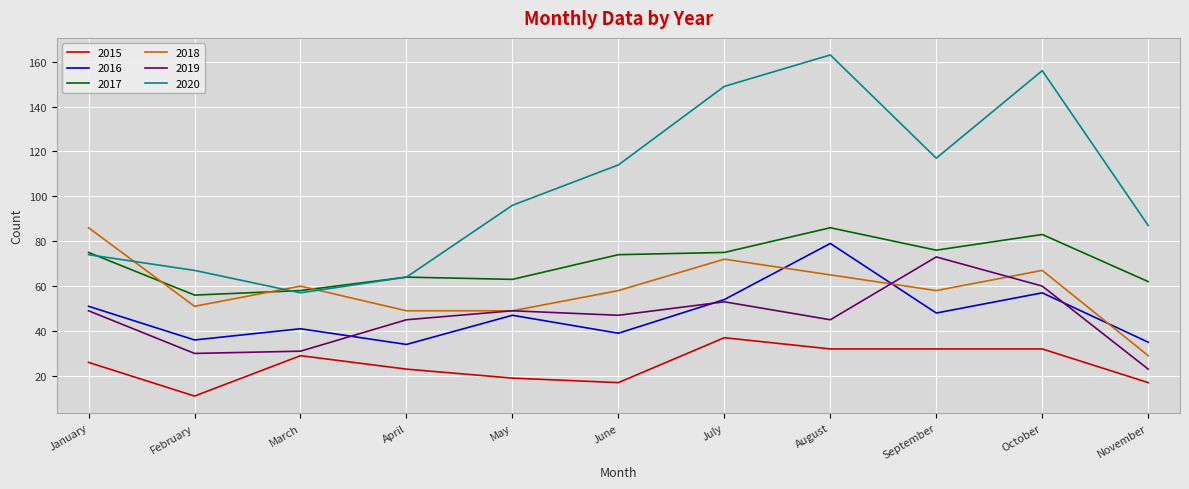

What is the average value of the 2018 series?

59